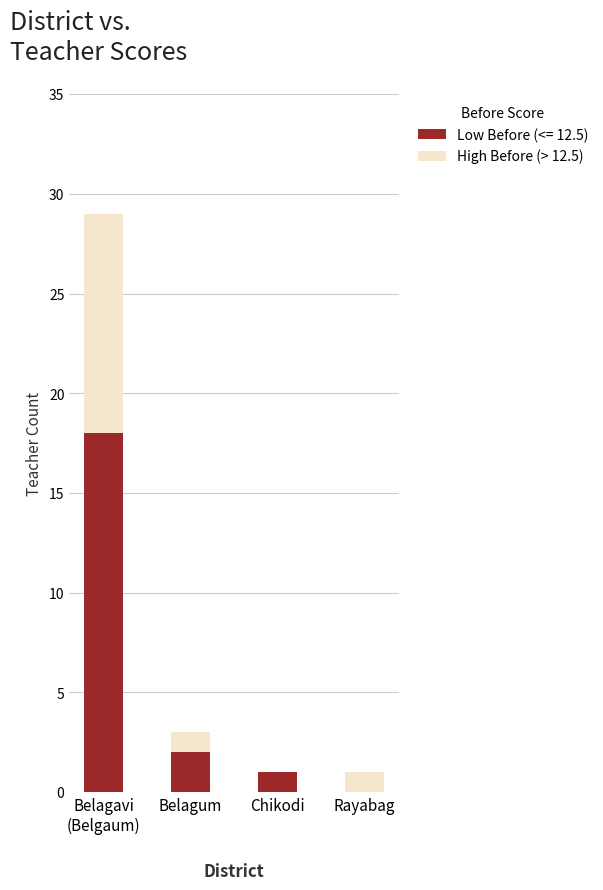

The Low Before (<= 12.5) series shows 10 at Rayabag. True or false?

False